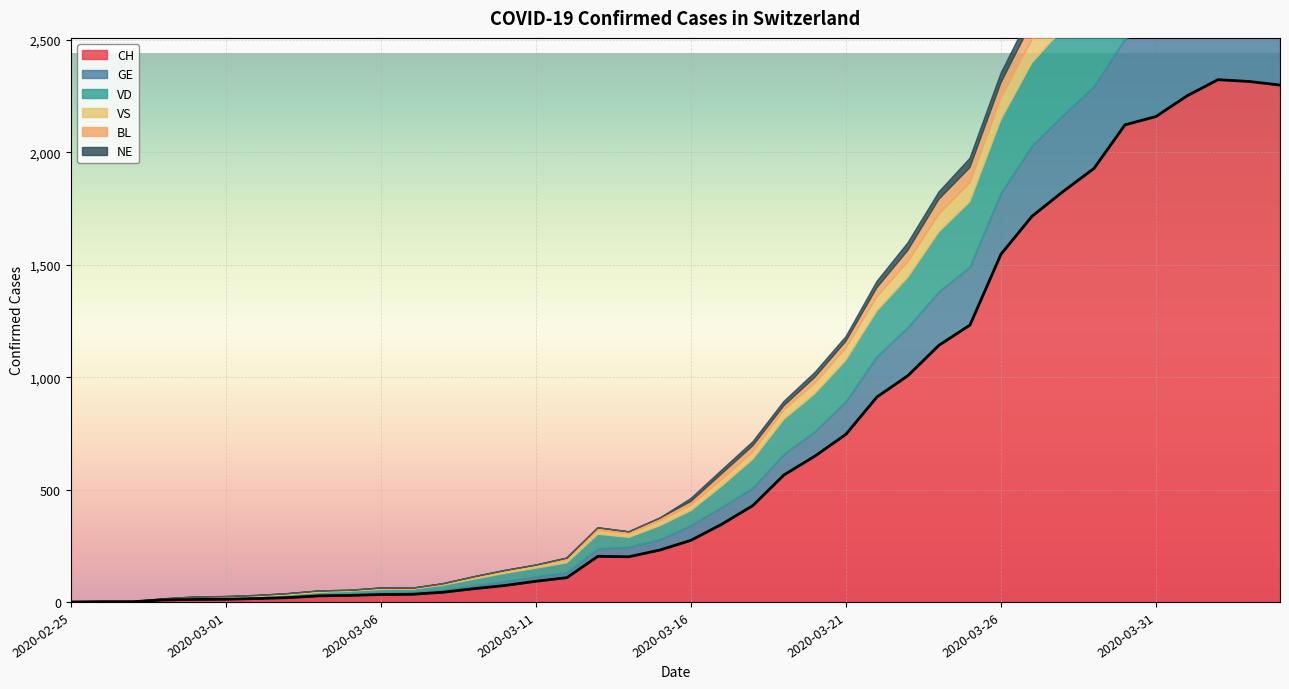

Which series has the largest range (max minus min)?

CH